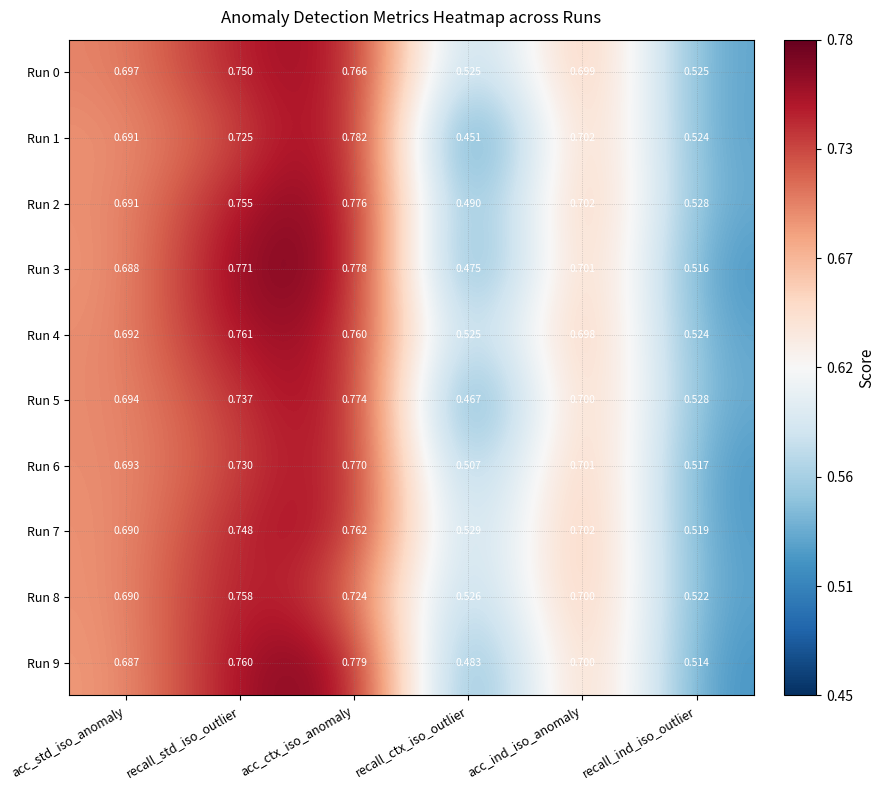

Which category has the lowest value across all series?

recall_ctx_iso_outlier